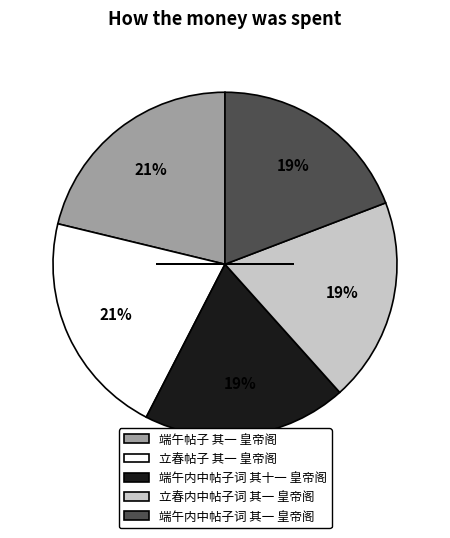

The 立春内中帖子词 其一 皇帝阁 slice represents 19% of the pie. True or false?

True